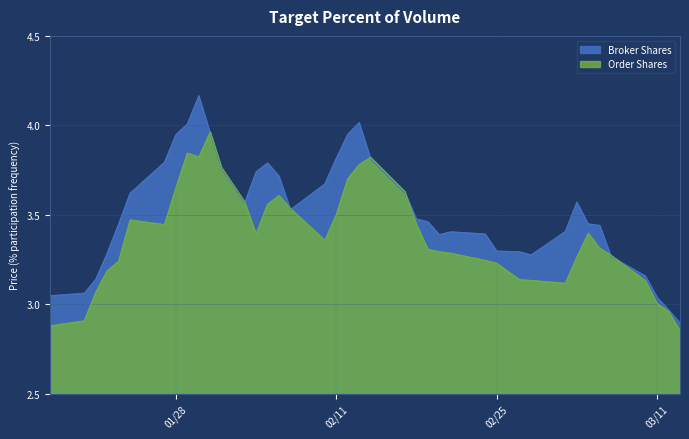

How many distinct data groups are displayed?

2